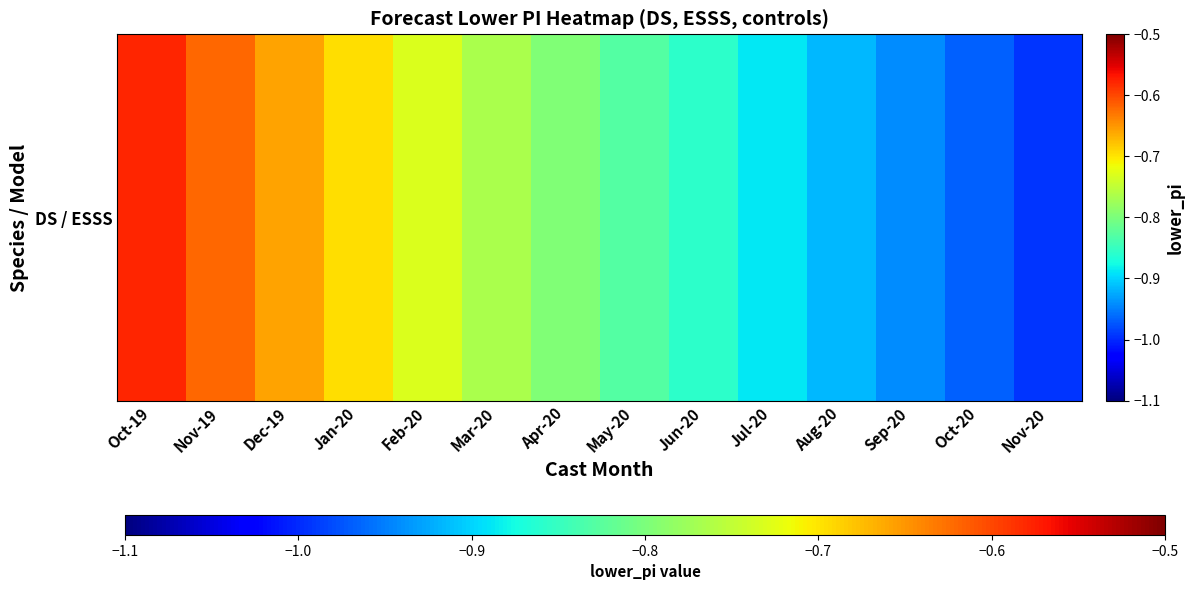

What is the change in value from May-20 to Aug-20?

-0.1